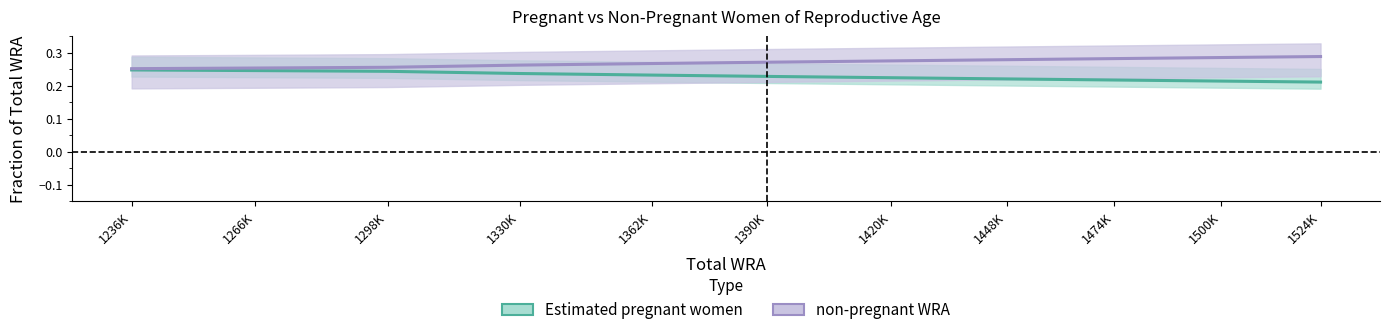

Between 1298K and 1420K, which is larger?

1298K